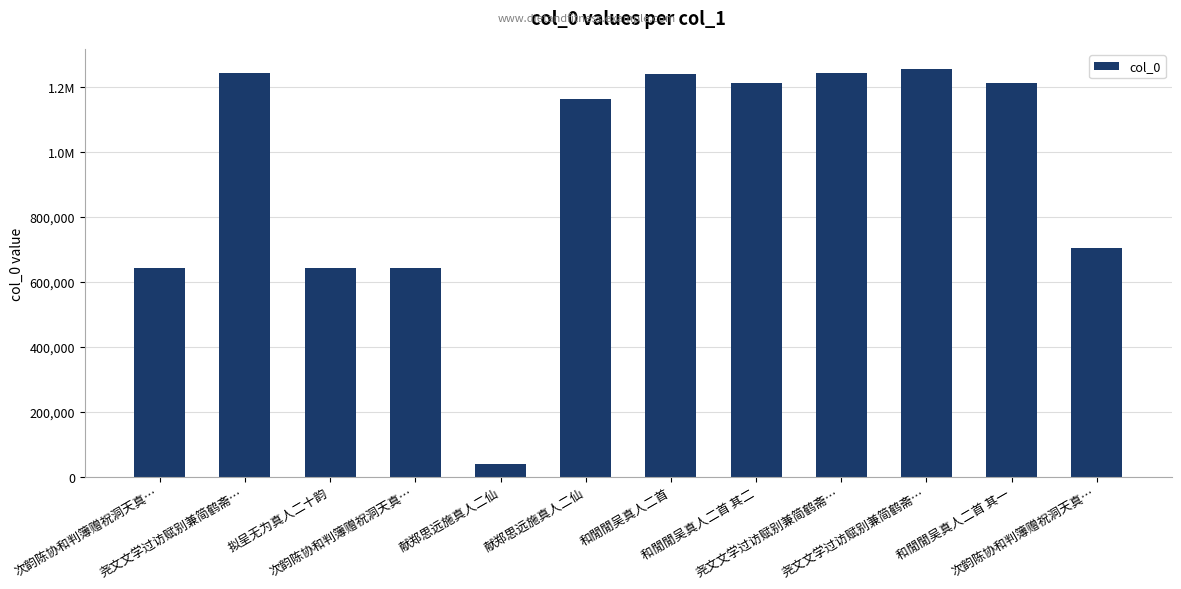

Does the chart contain any negative values?

No